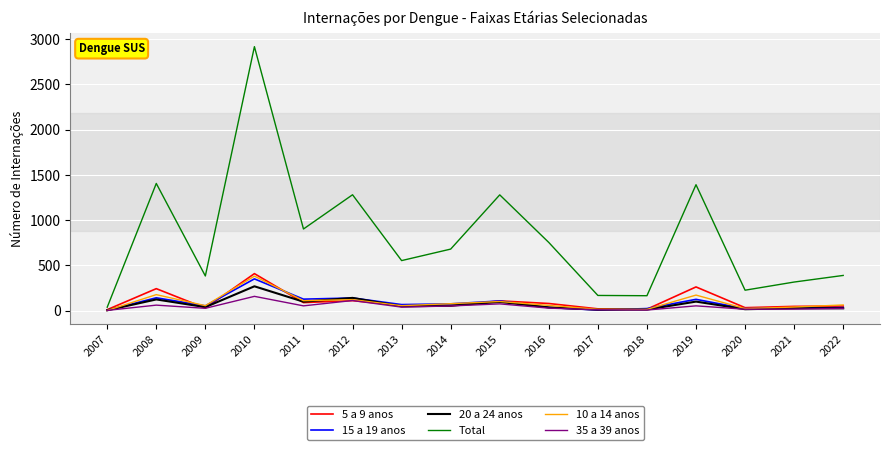

What is the difference between the Total values at 2018 and 2008?

1240